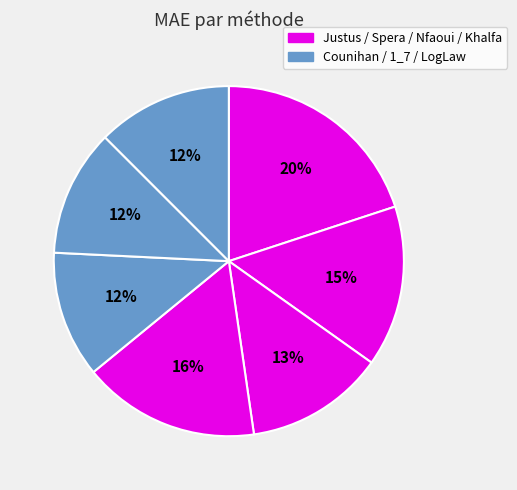

How many slices are in this pie chart?

7